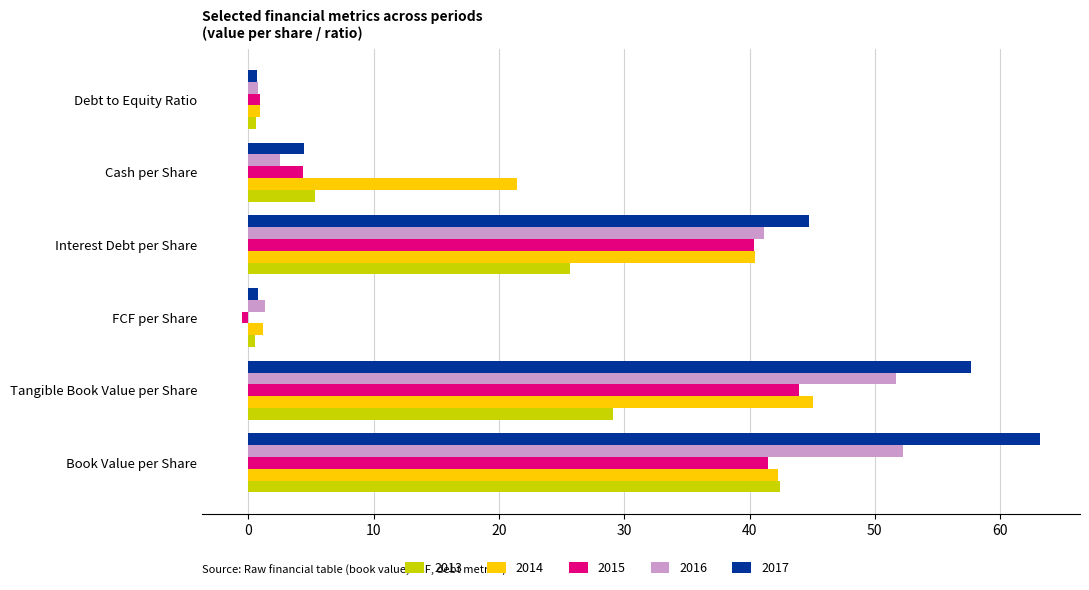

Which series has the largest total across all categories?

2017